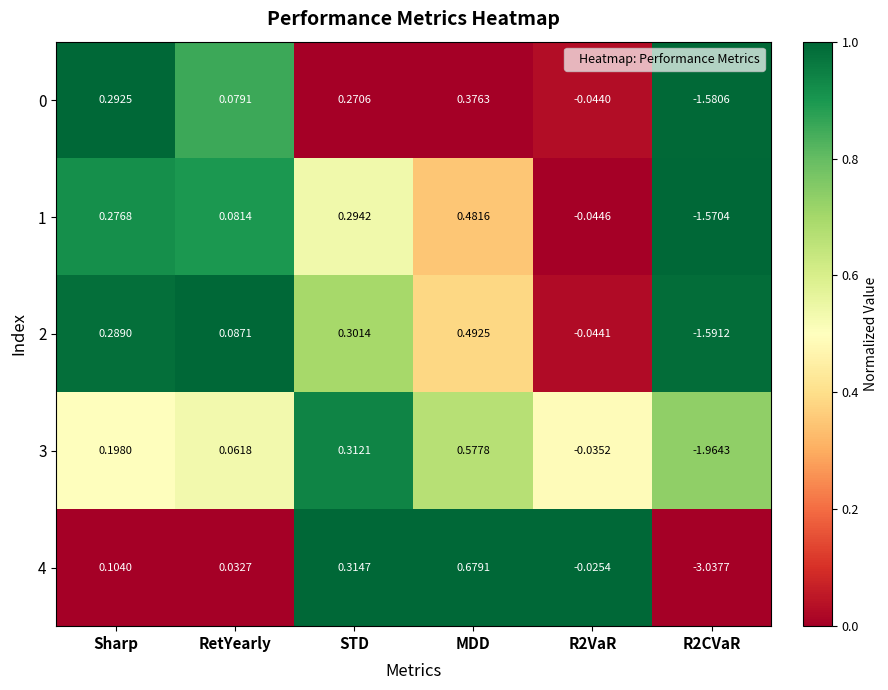

Is the value of 1 at STD greater than the value of 2 at MDD?

No